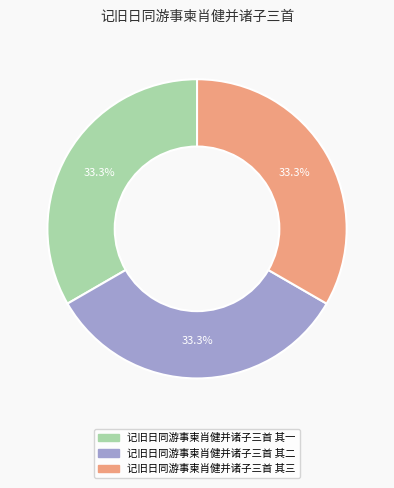

How many segments does this pie chart have?

3